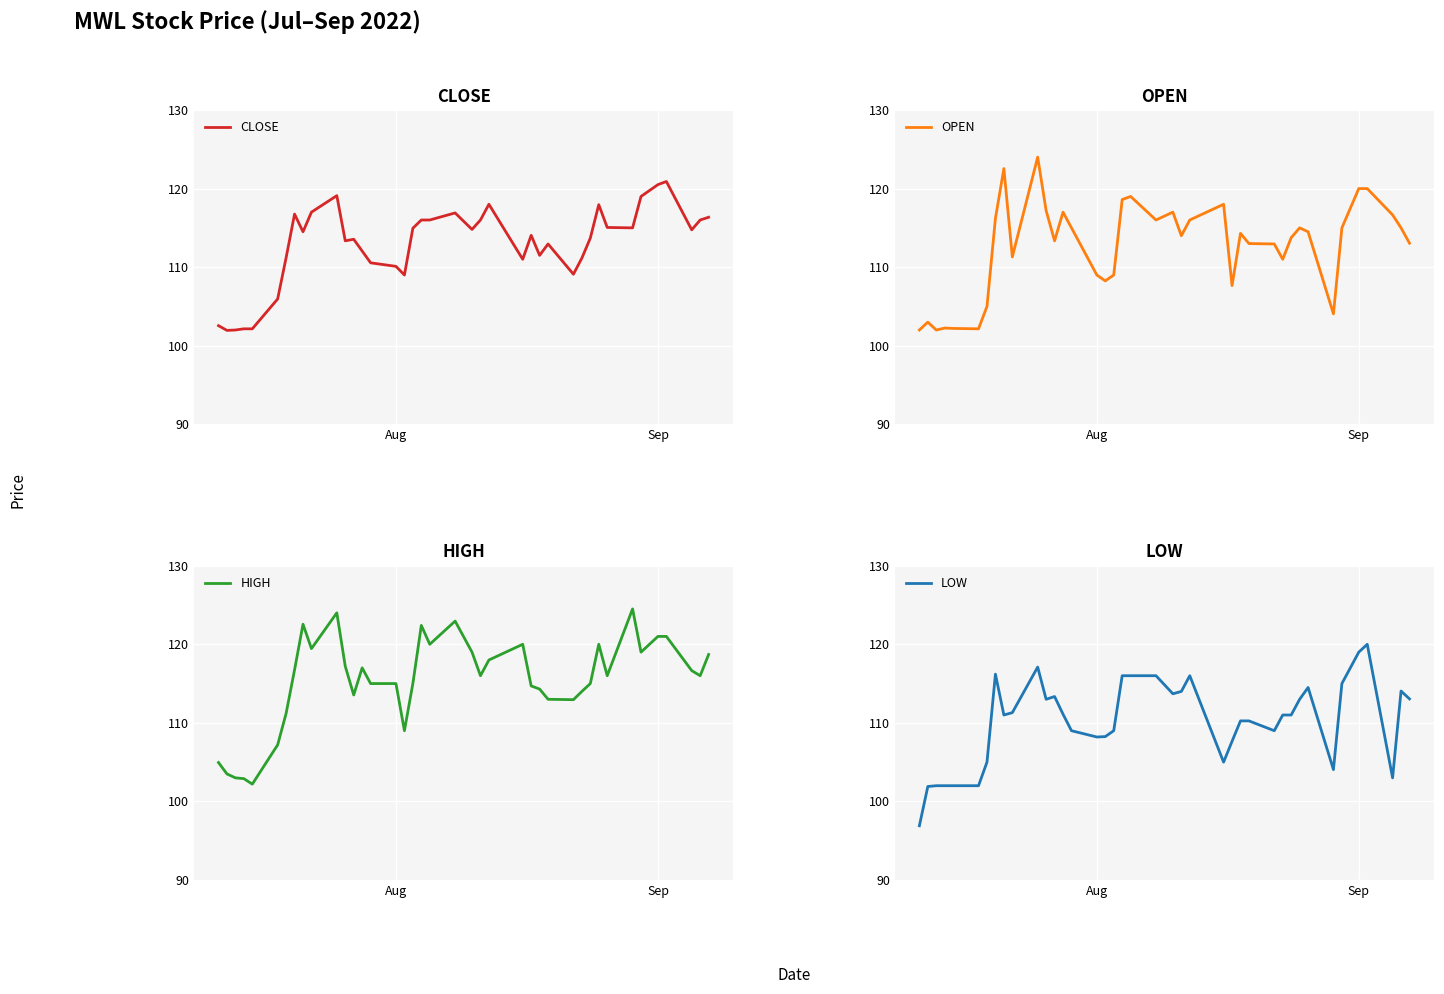

Count the number of data series in this chart.

4